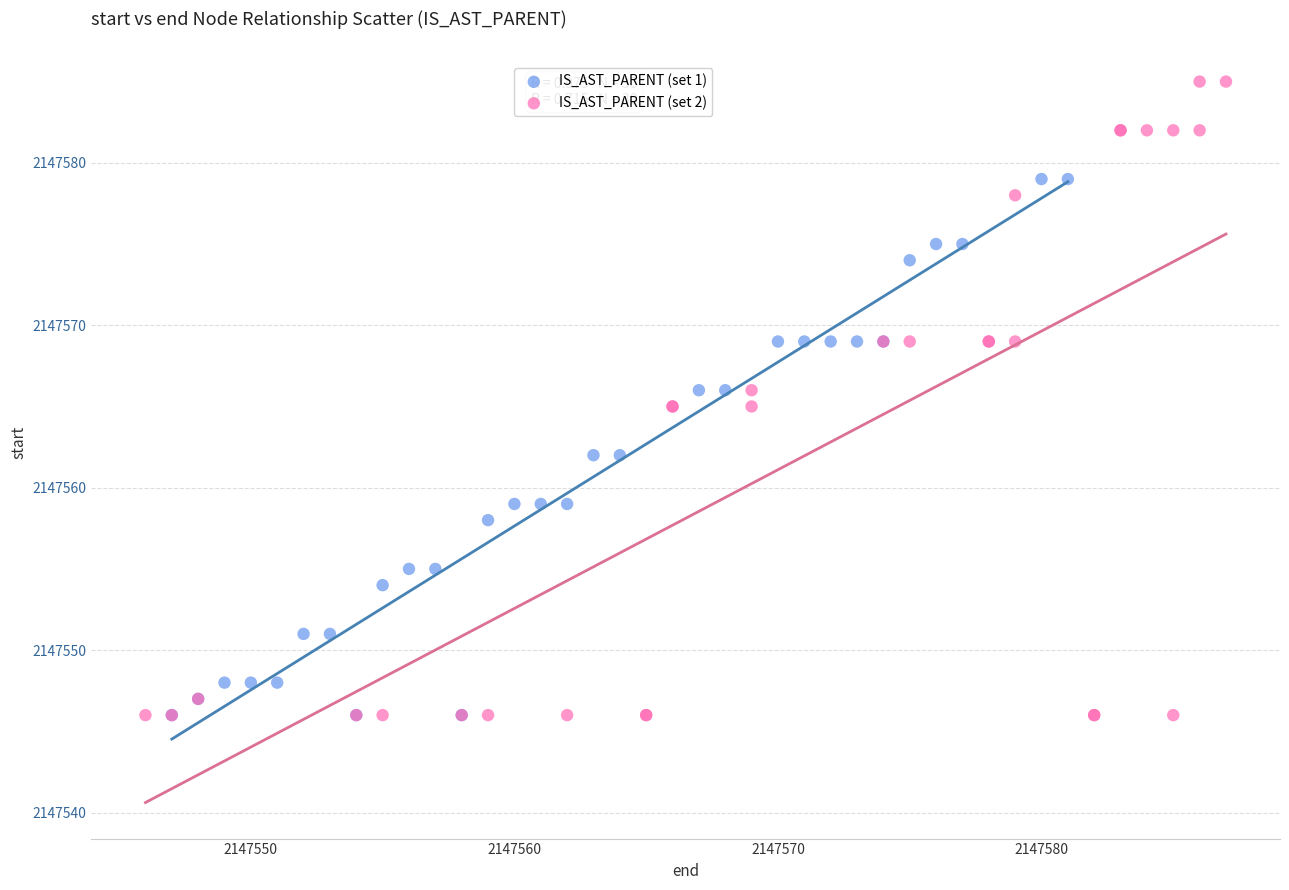

Which series has the largest Y range (max minus min)?

IS_AST_PARENT (set 2)